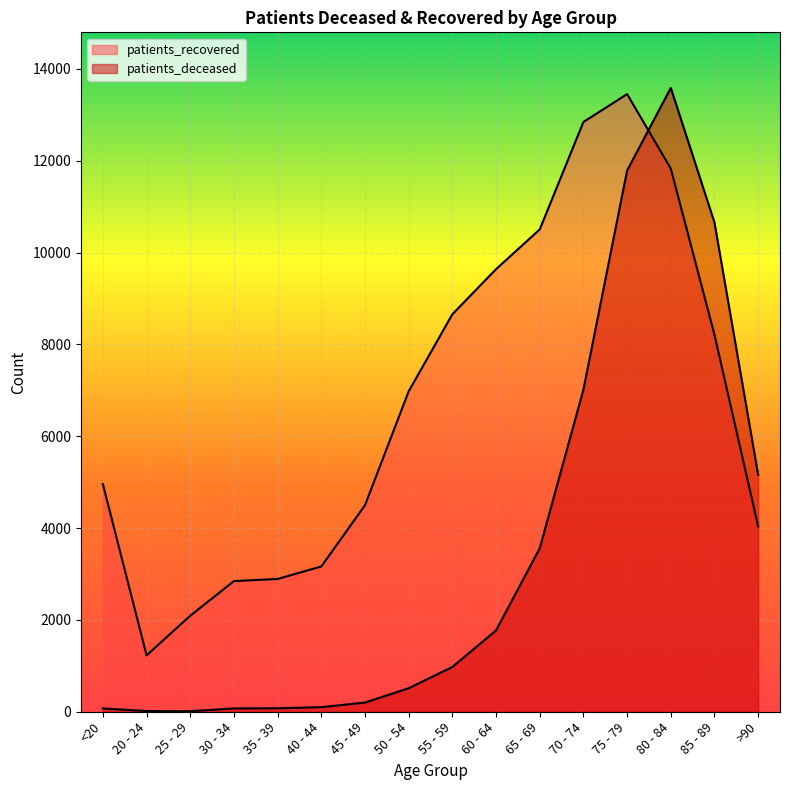

What is the difference between the second highest and second lowest values in the patients_recovered series?

10755